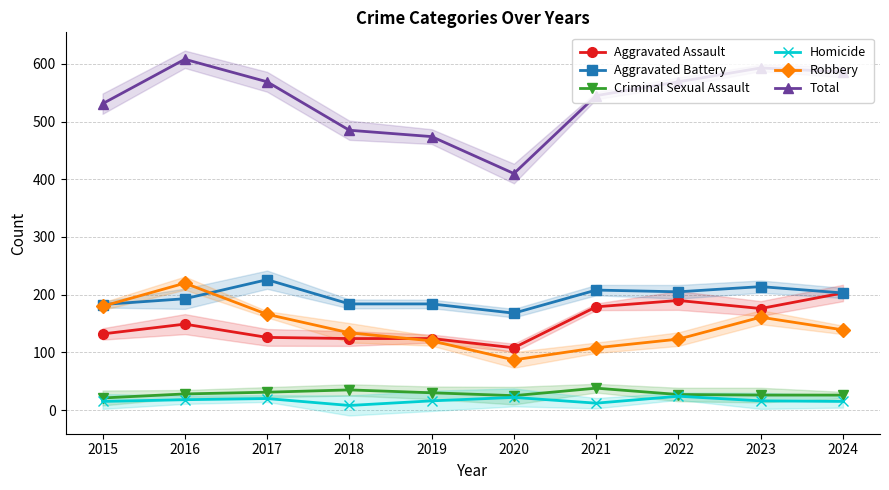

True or false: Robbery and Total intersect in this chart.

False